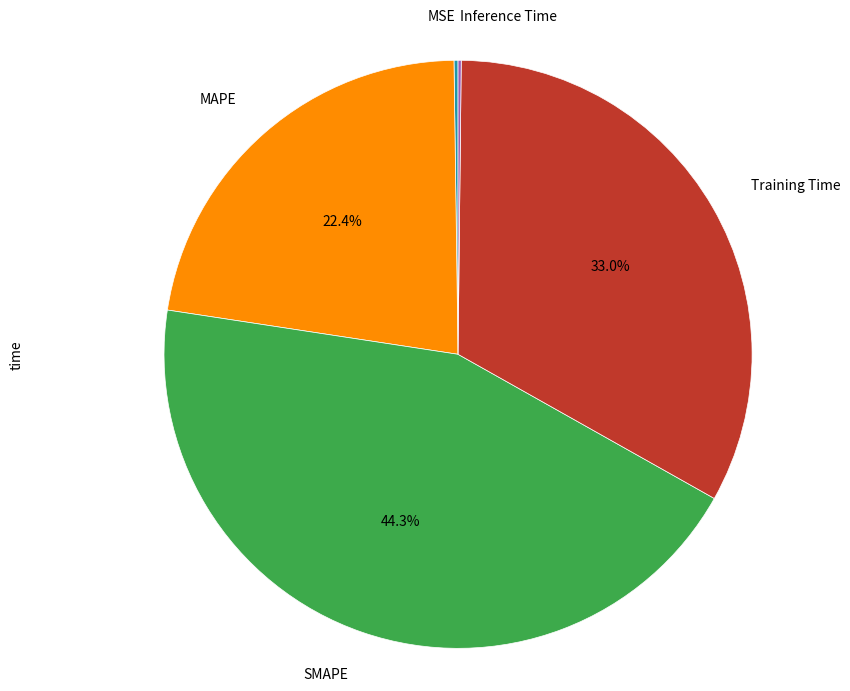

Is there any slice that represents more than half of the pie?

No